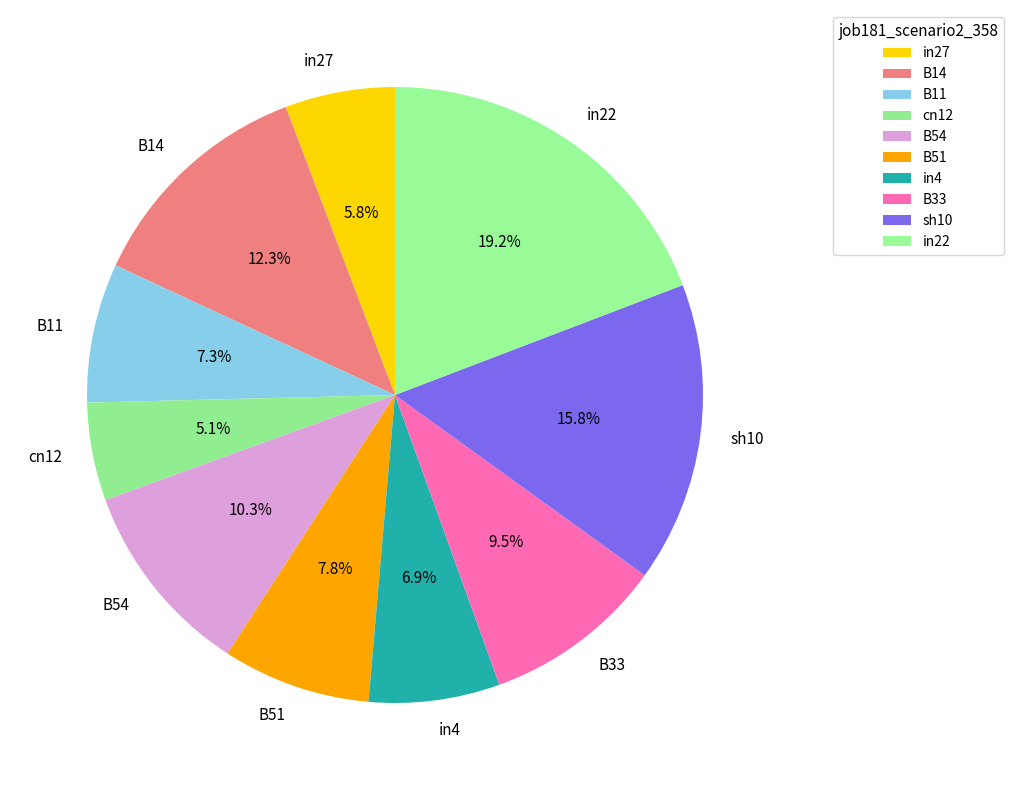

To the nearest percent, what percentage of the pie is B54?

10%